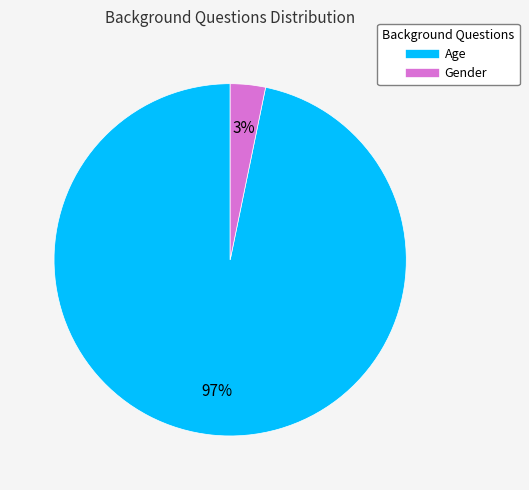

The Gender slice represents 16% of the pie. True or false?

False